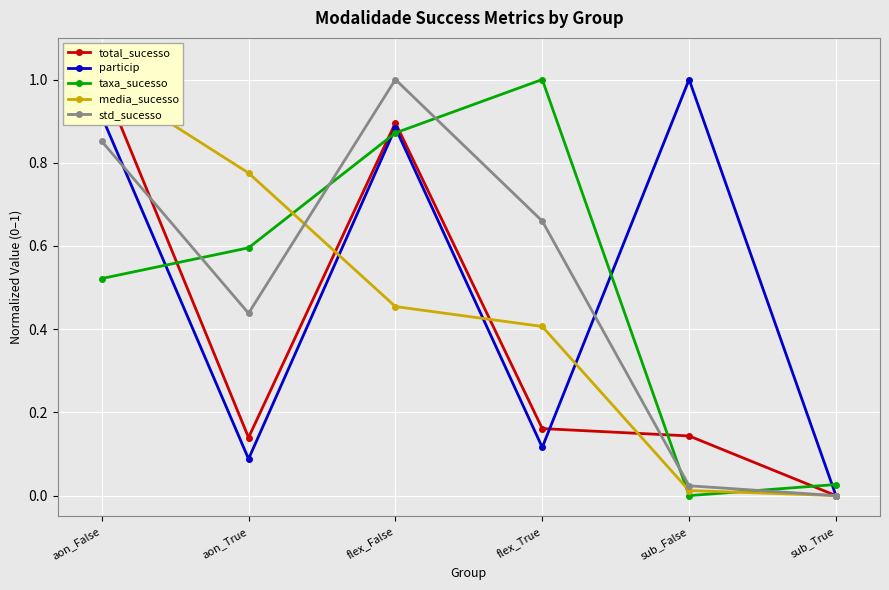

How many times do particip and media_sucesso cross each other?

3